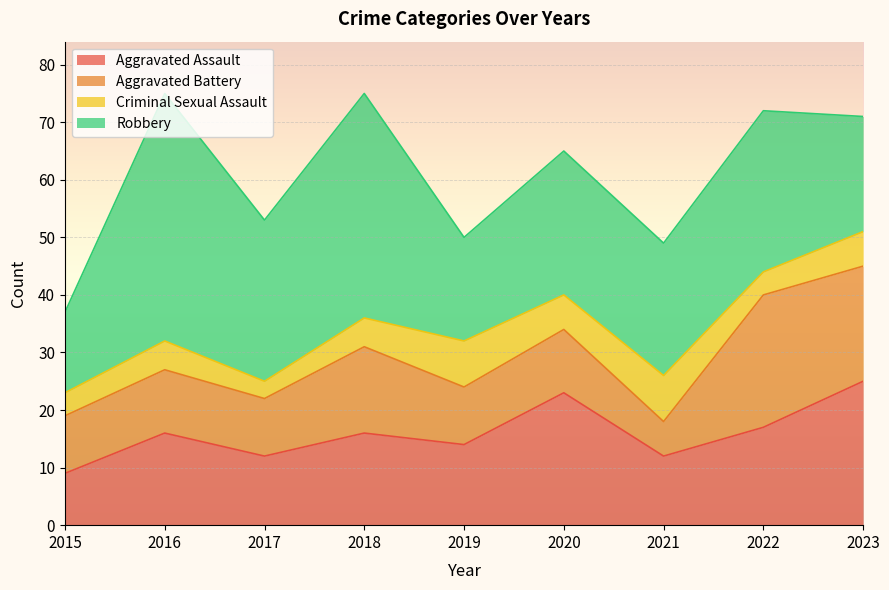

At which category is the sum across all series the highest?

2016